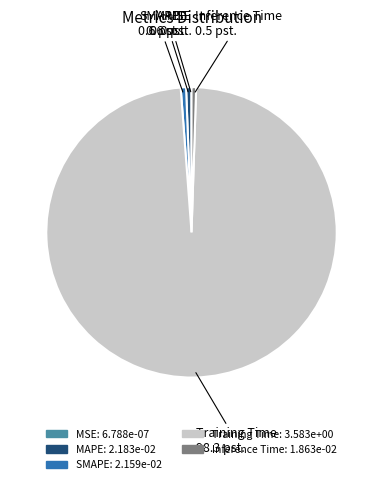

Does any single category account for the majority?

Yes